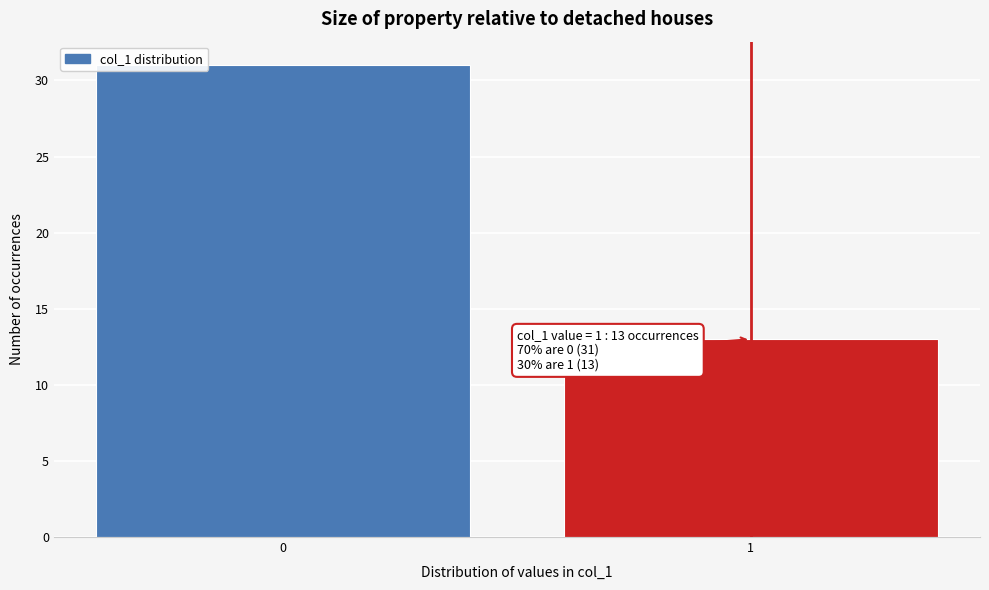

Reading left to right, what are all the values shown in this chart?

0=31	1=13